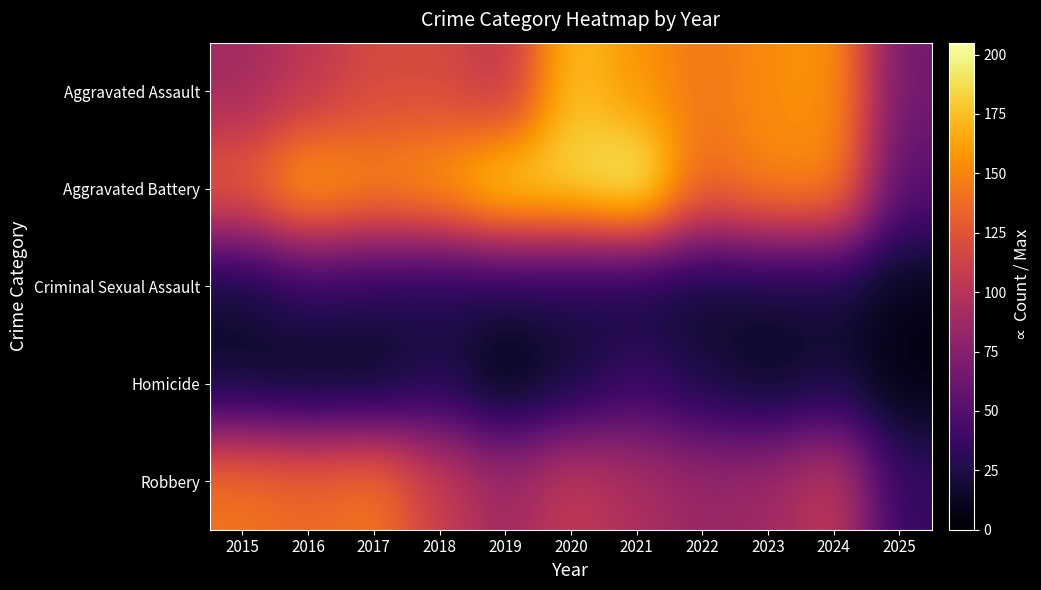

Which category has the lowest value across all series?

2019